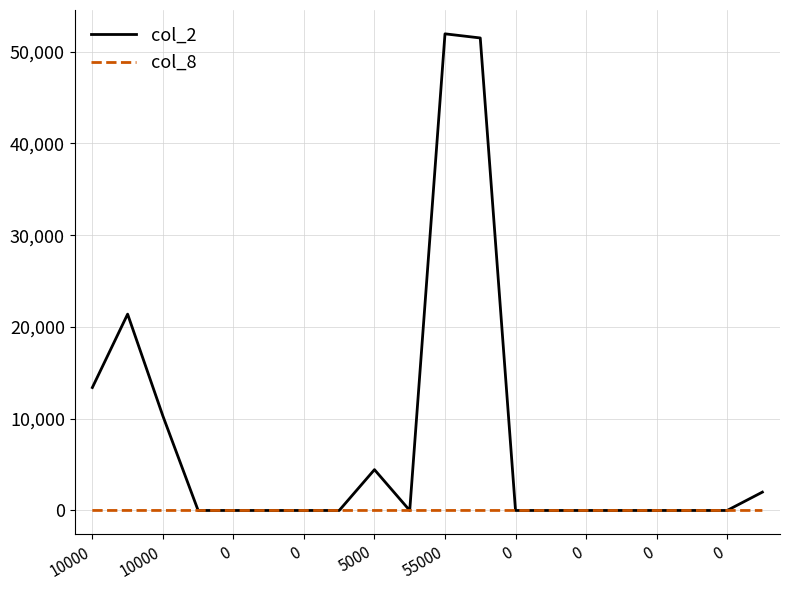

What is the greatest value displayed?

51950